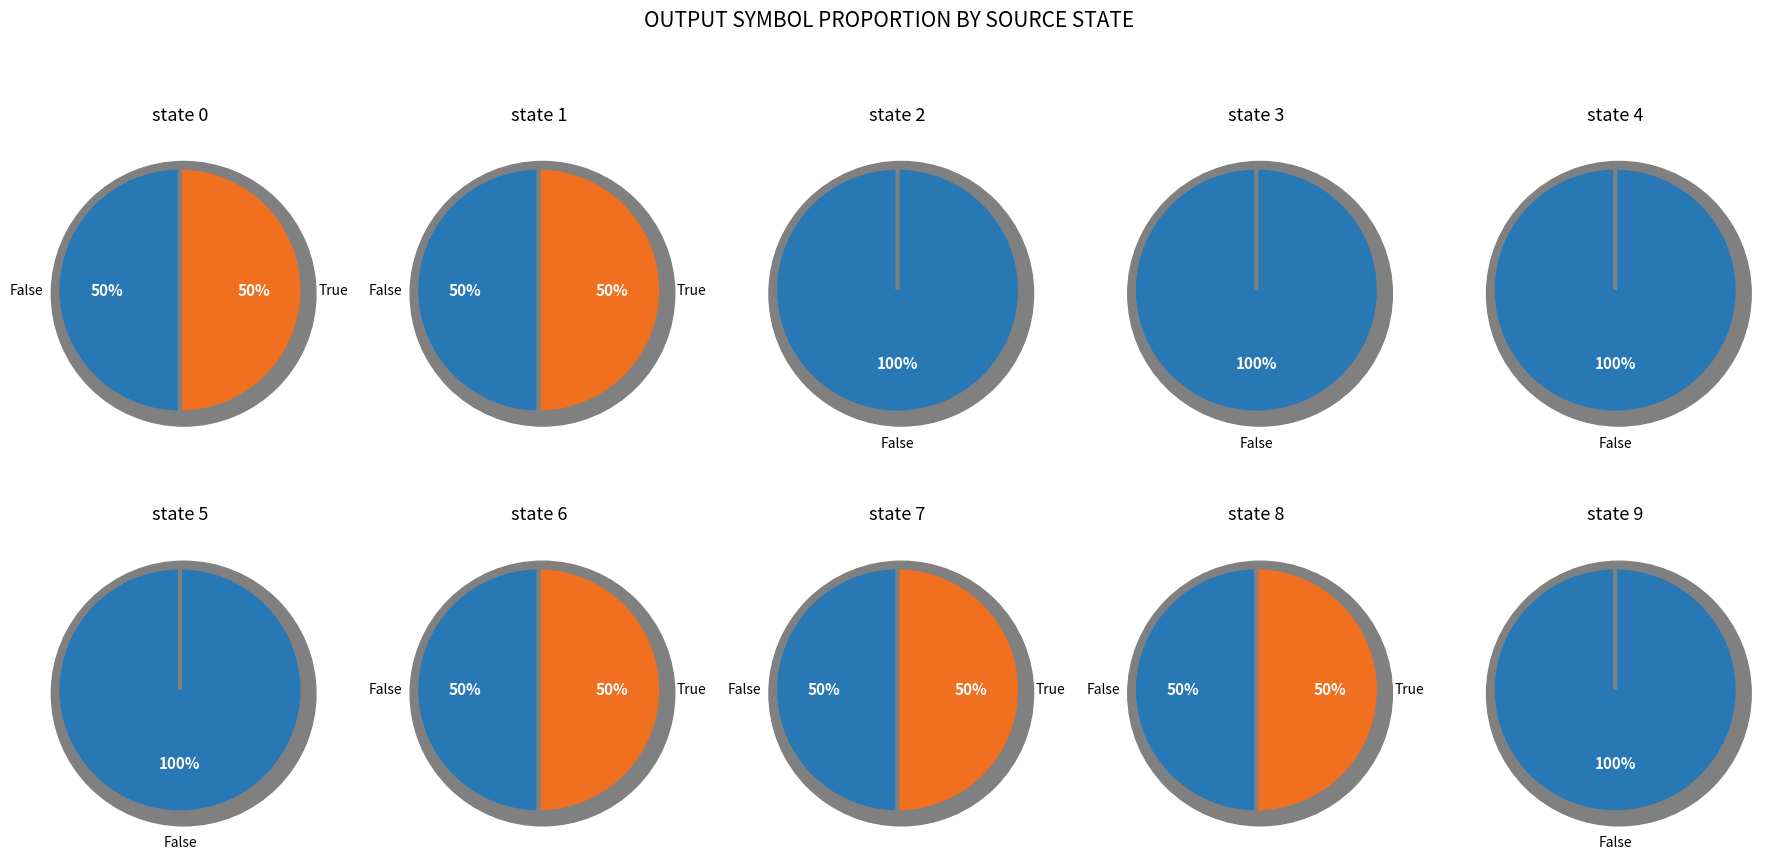

True or false: output_0_counts accounts for 14% of the total.

False